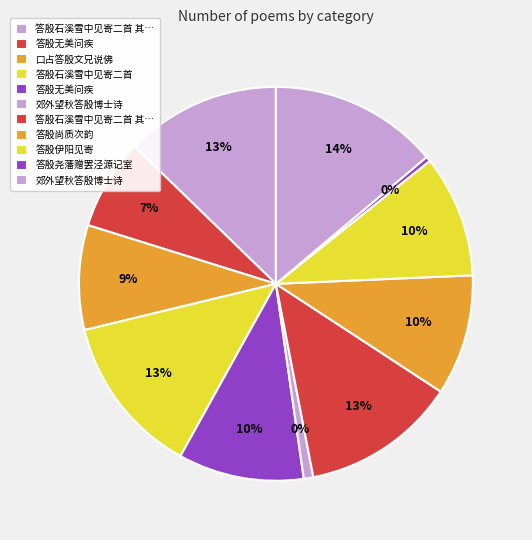

To the nearest percent, what is the average slice percentage?

9%